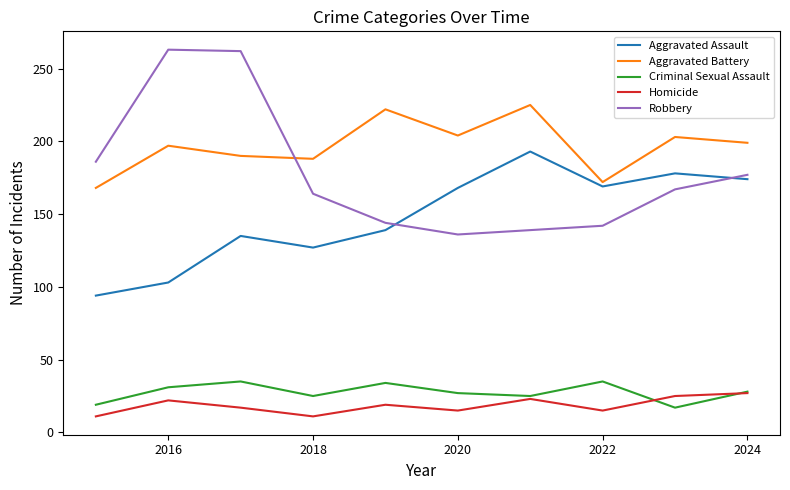

Which series has the largest total across all categories?

Aggravated Battery